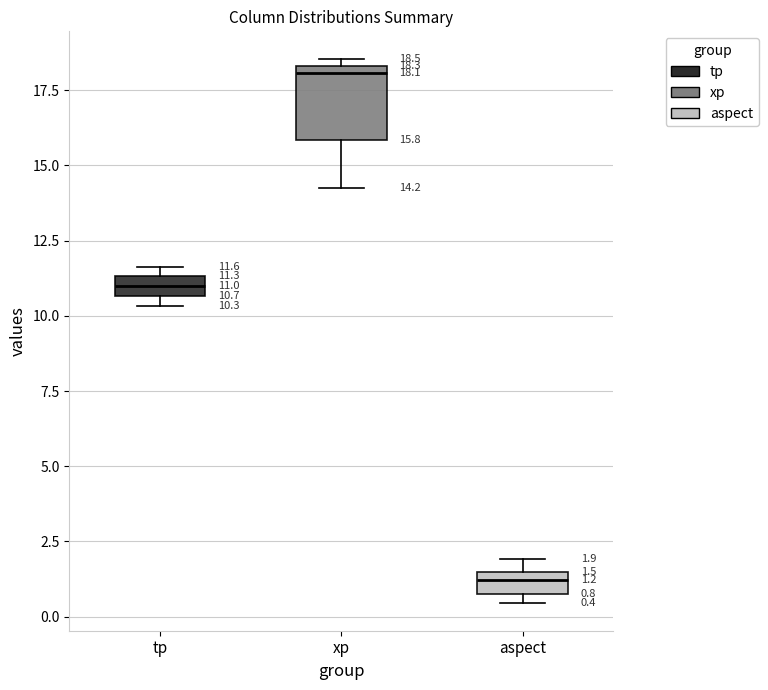

Comparing the boxes themselves (not the whiskers), which one is the tallest?

xp